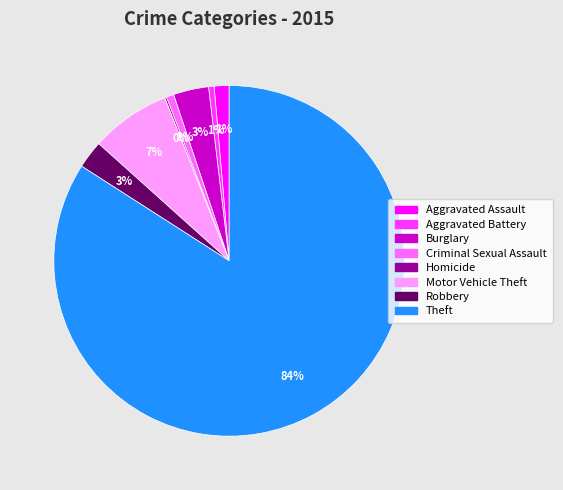

True or false: Aggravated Assault accounts for 11% of the total.

False